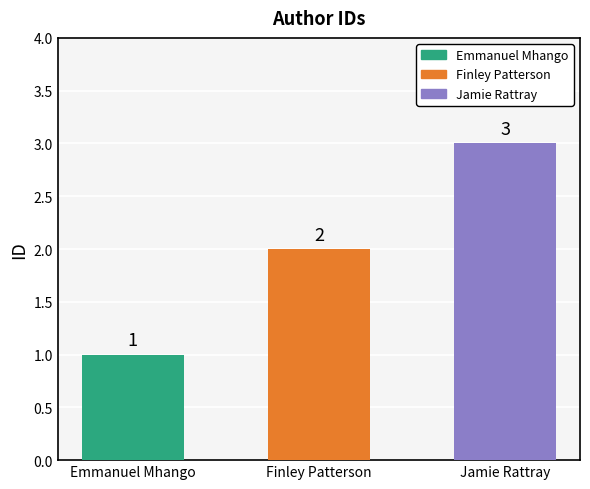

Rank the categories by value from lowest to highest.

Emmanuel Mhango, Finley Patterson, Jamie Rattray